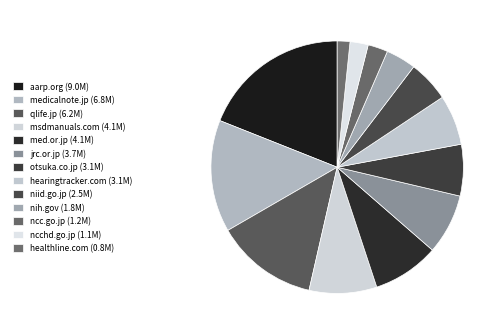

Which category has the smallest portion of the pie?

healthline.com